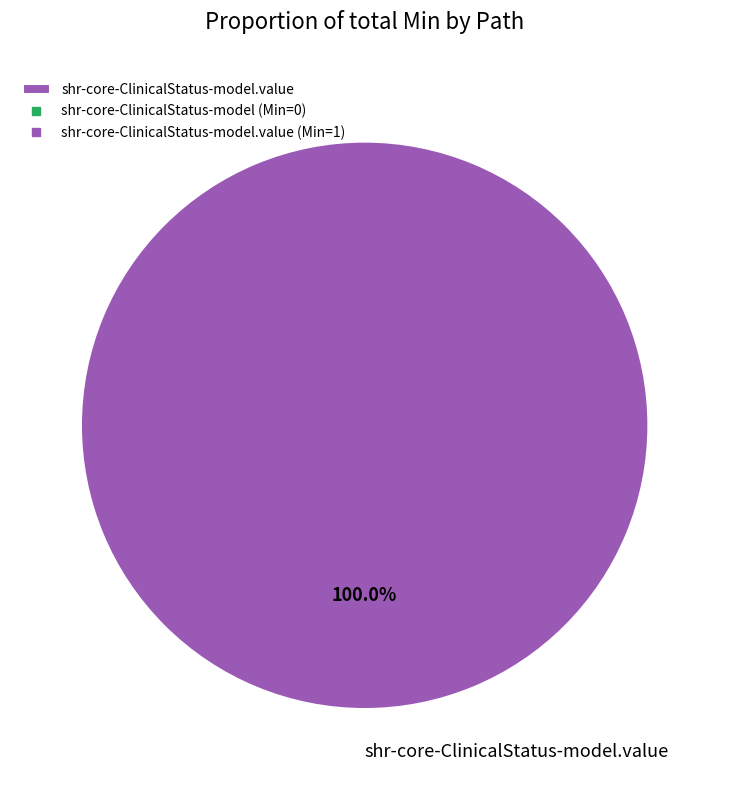

What is the majority slice?

shr-core-ClinicalStatus-model.value